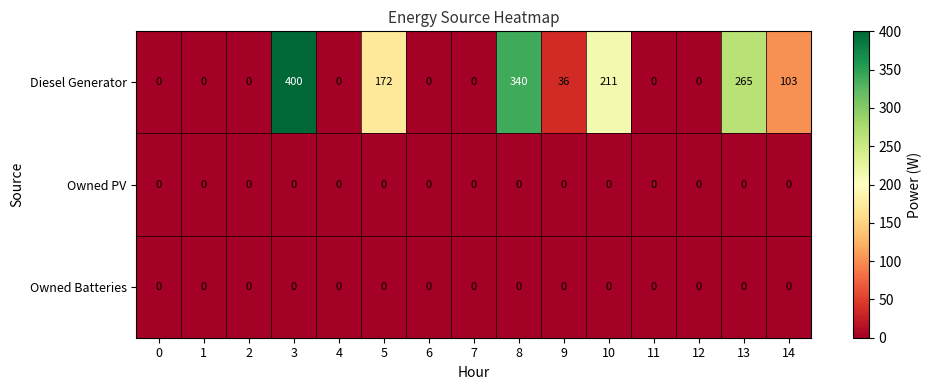

At which category does the chart reach its peak across all series?

3